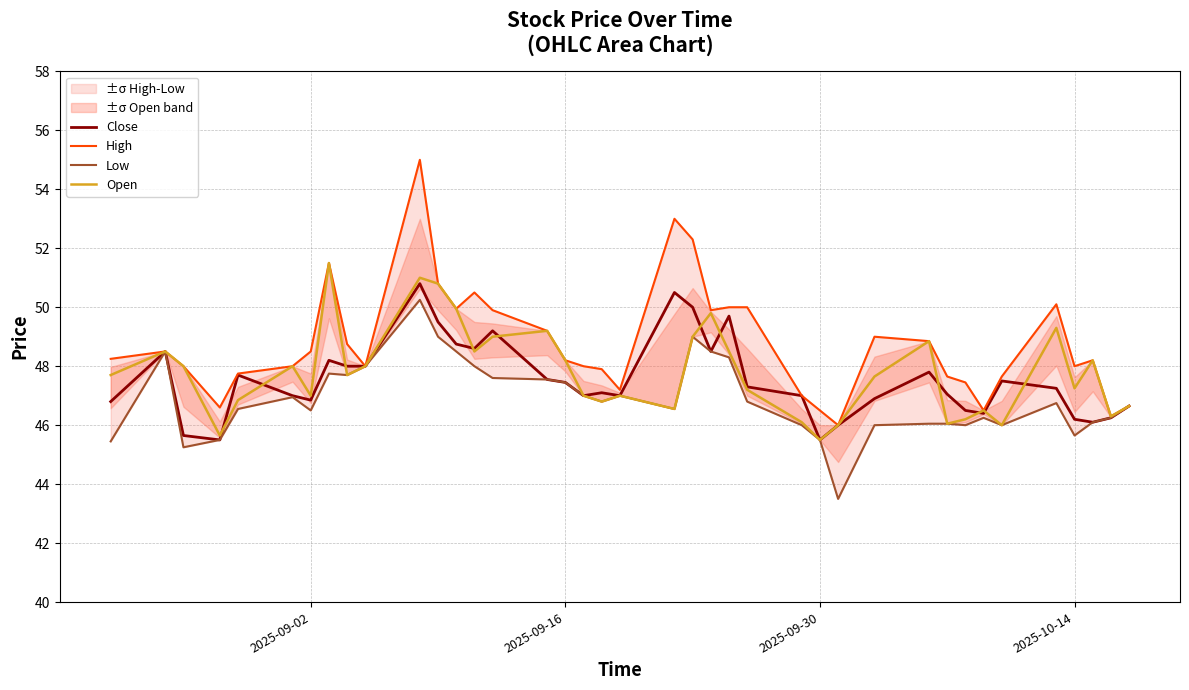

The value of Close at 2025-09-30 is 45.5. True or false?

True